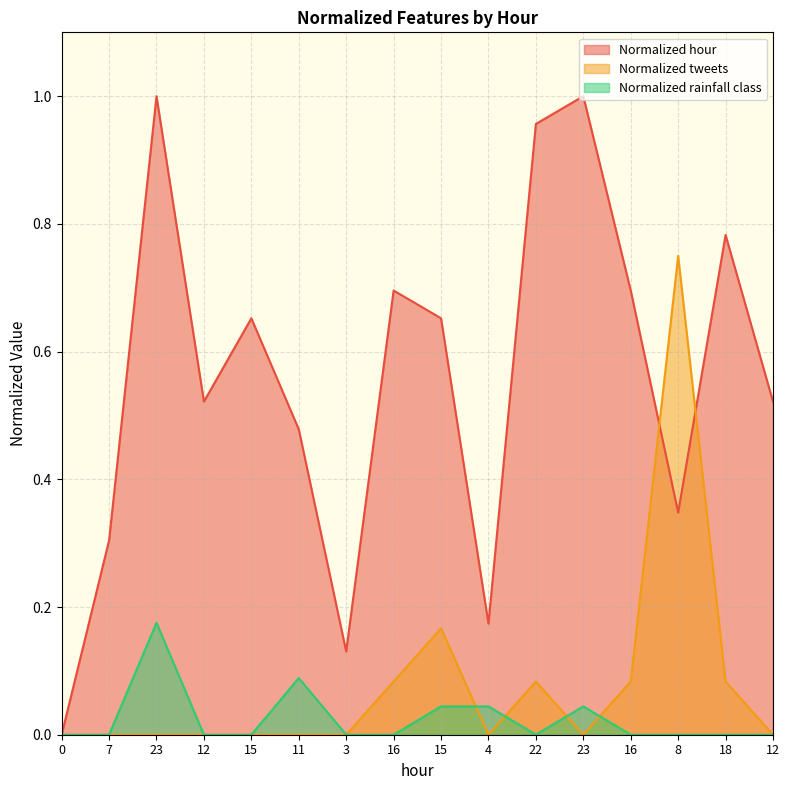

Between 22 and 8, which is larger?

22